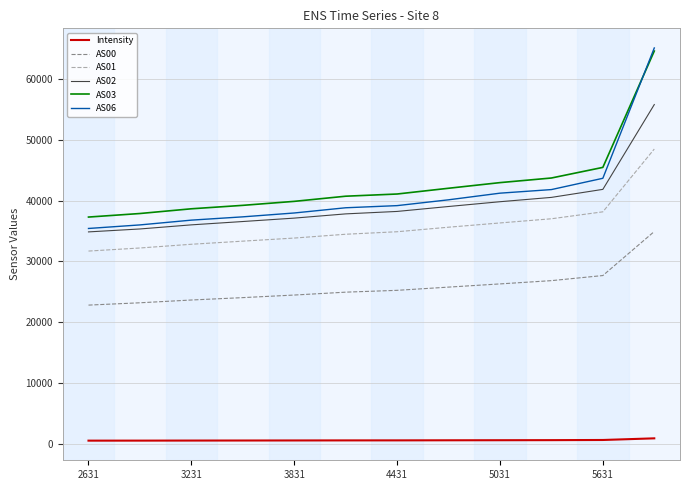

What is the minimum value for AS02?

34876.0